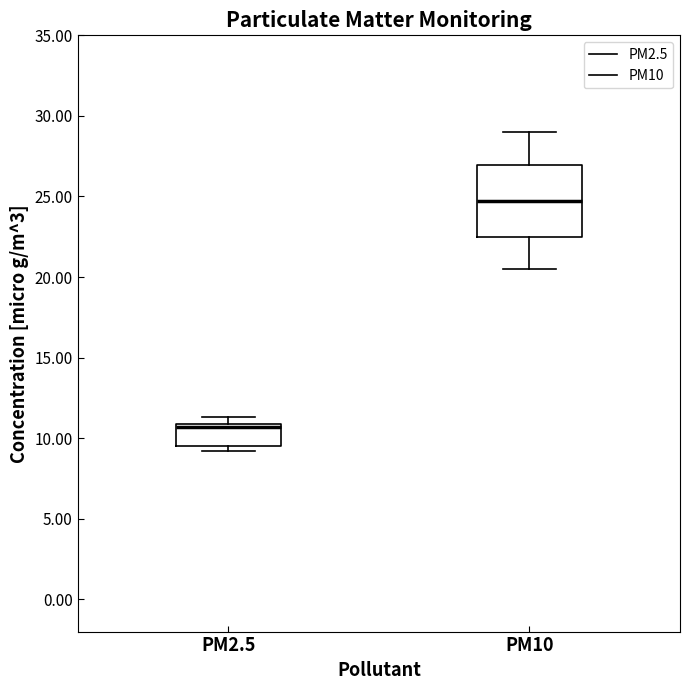

Which box is the tallest, from its lower edge to its upper edge?

PM10